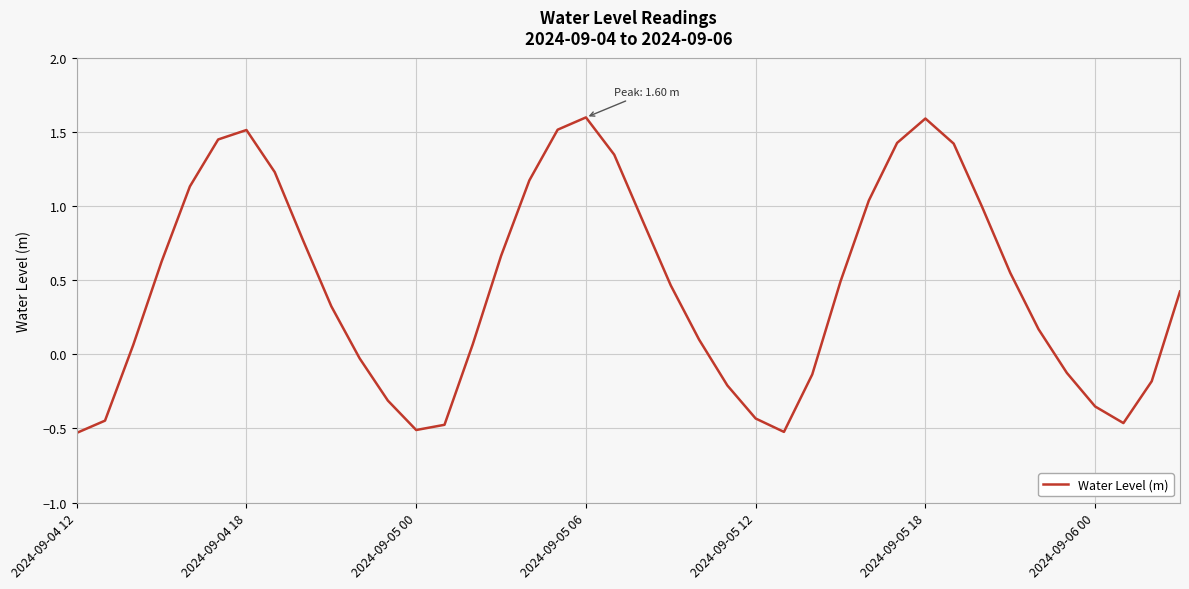

What is the difference between the maximum and minimum values?

2.1